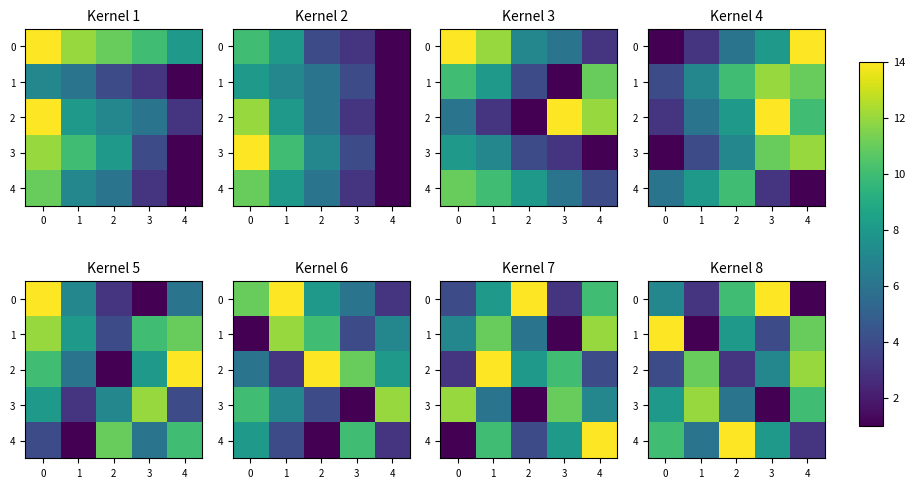

What is the spread (max minus min) of values at 2?

11